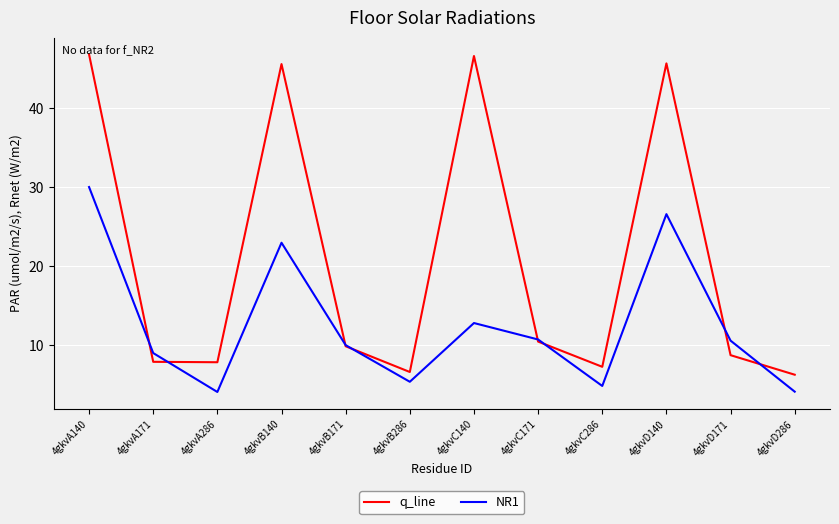

Where does the q_line series first go above 9?

4gkvA140